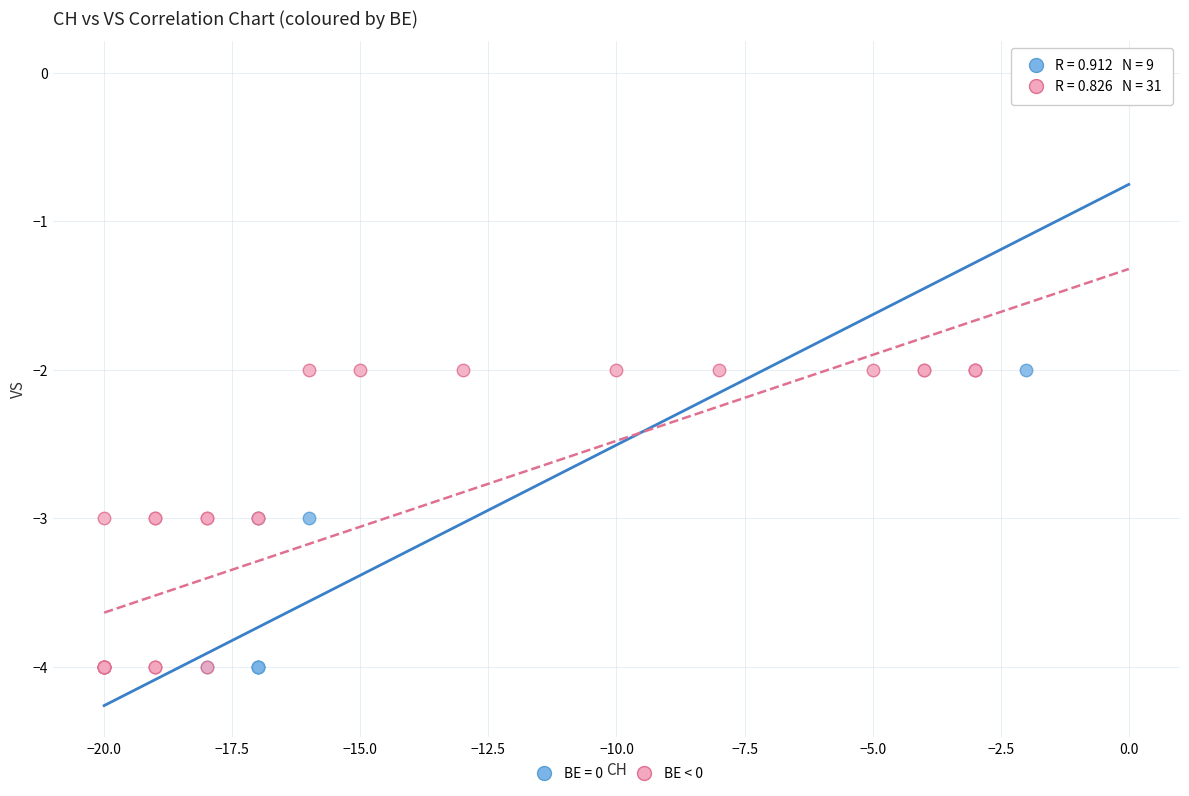

Which series contains the highest Y value?

BE = 0